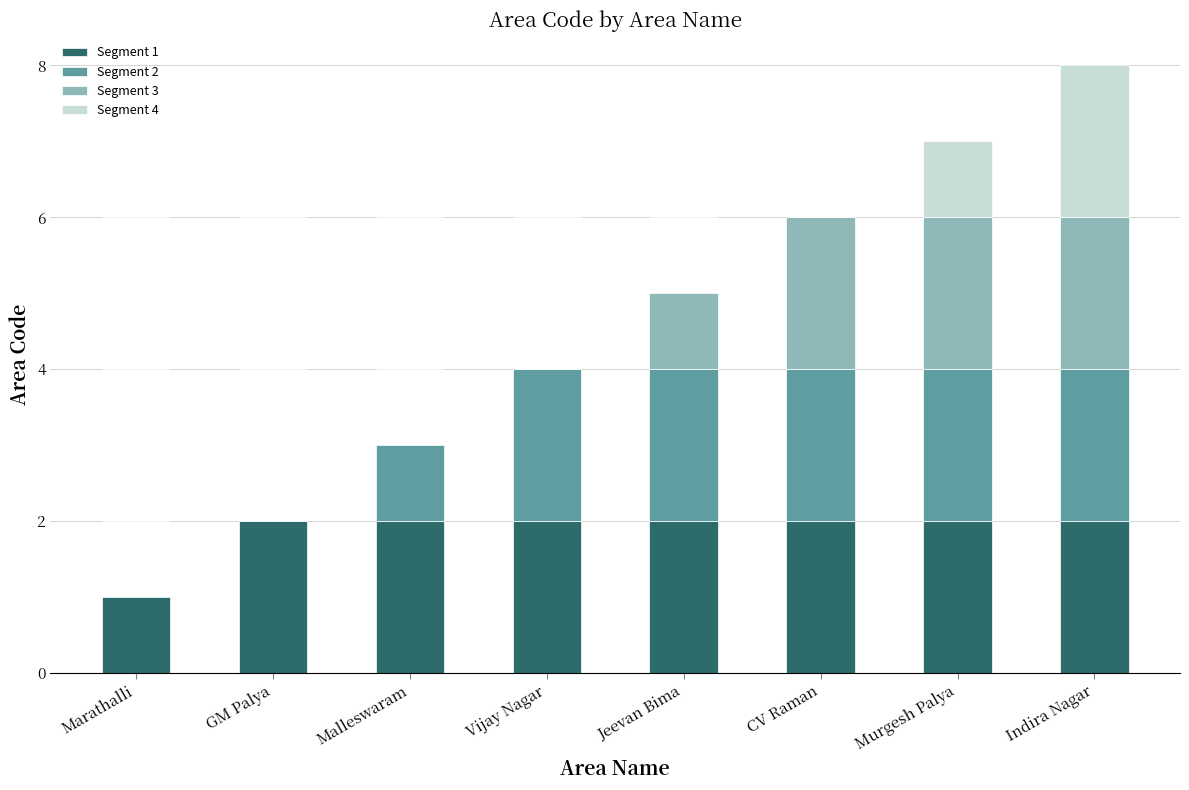

At GM Palya, list the series in order from largest to smallest.

Segment 1, Segment 2, Segment 3, Segment 4